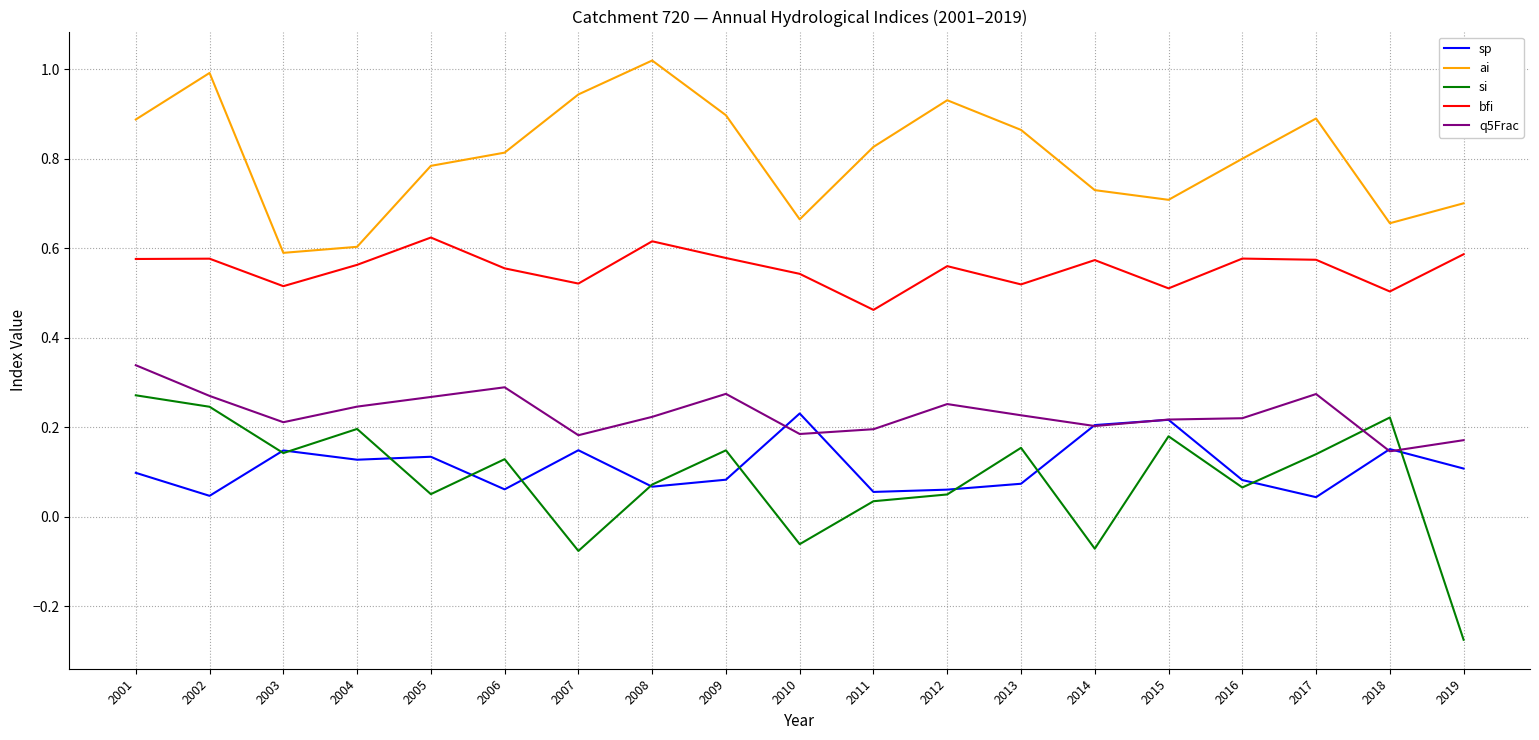

The si series shows 0.0 at 2005. True or false?

False